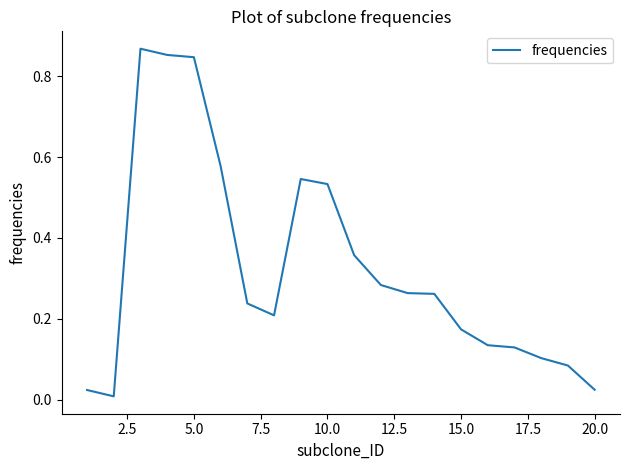

How many lines are shown in the chart?

1